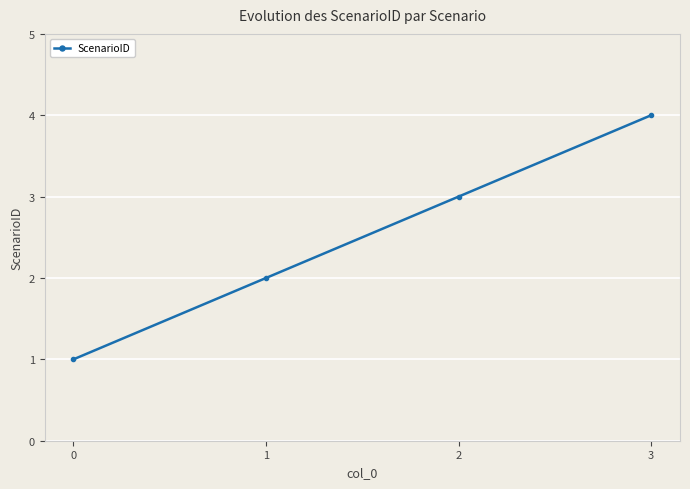

What is the change in value from 0 to 2?

+2